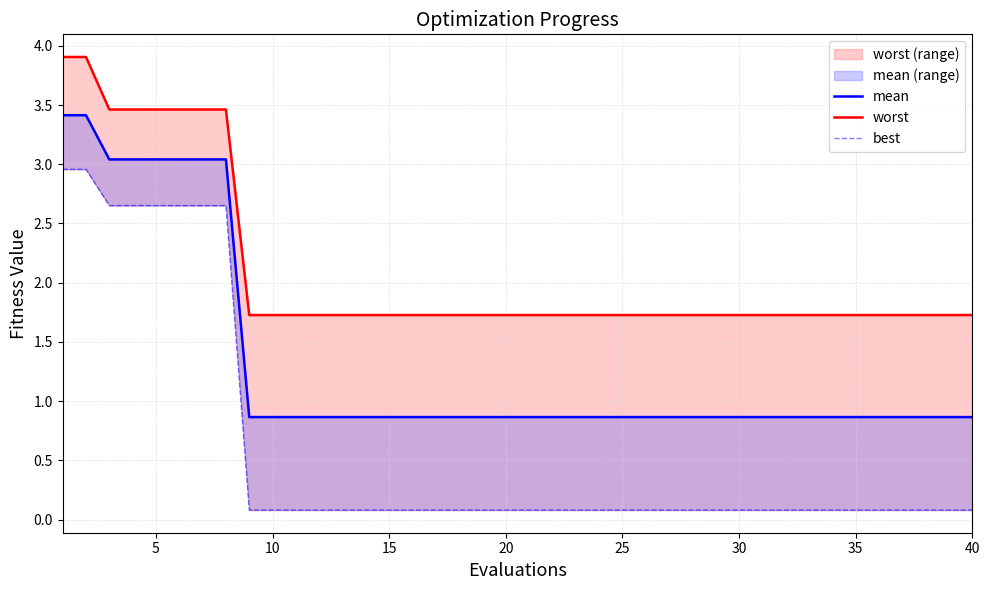

The worst series shows 1.7 at 35. True or false?

True